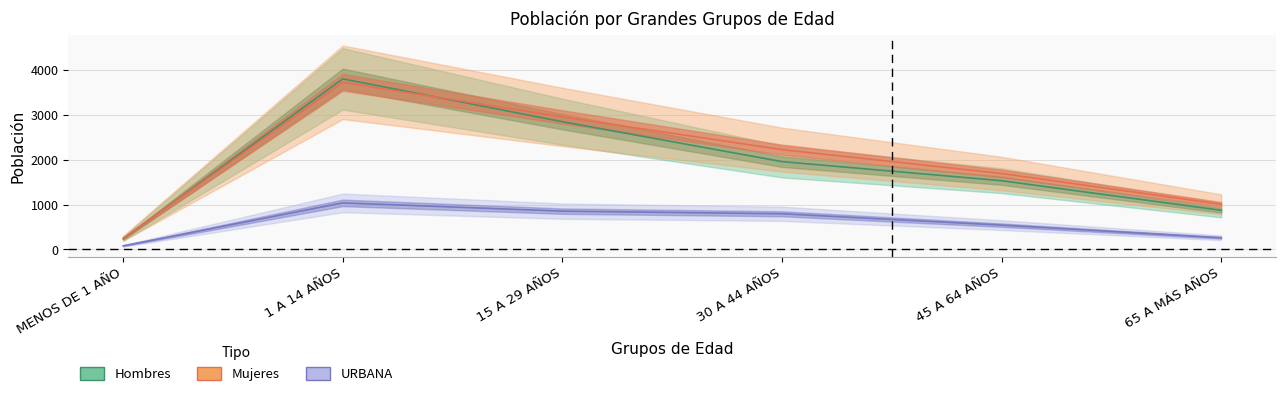

What is the difference between the Mujeres values at 15 A 29 AÑOS and 1 A 14 AÑOS?

771